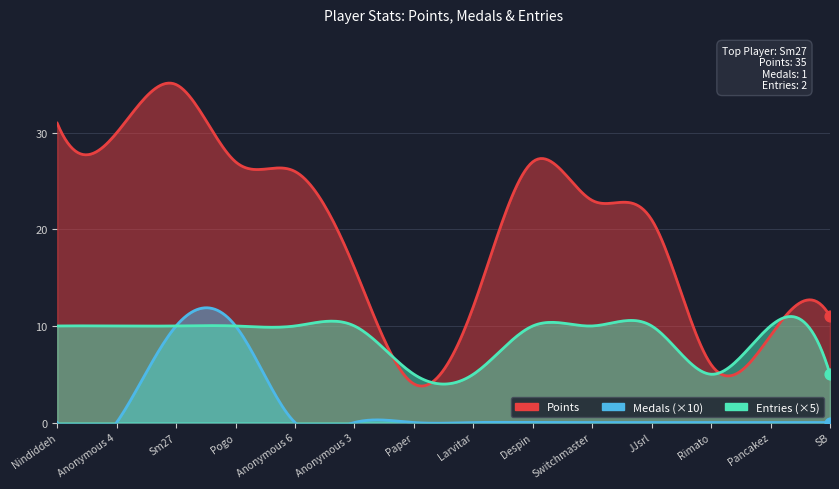

Which series has the largest Y range (max minus min)?

Points